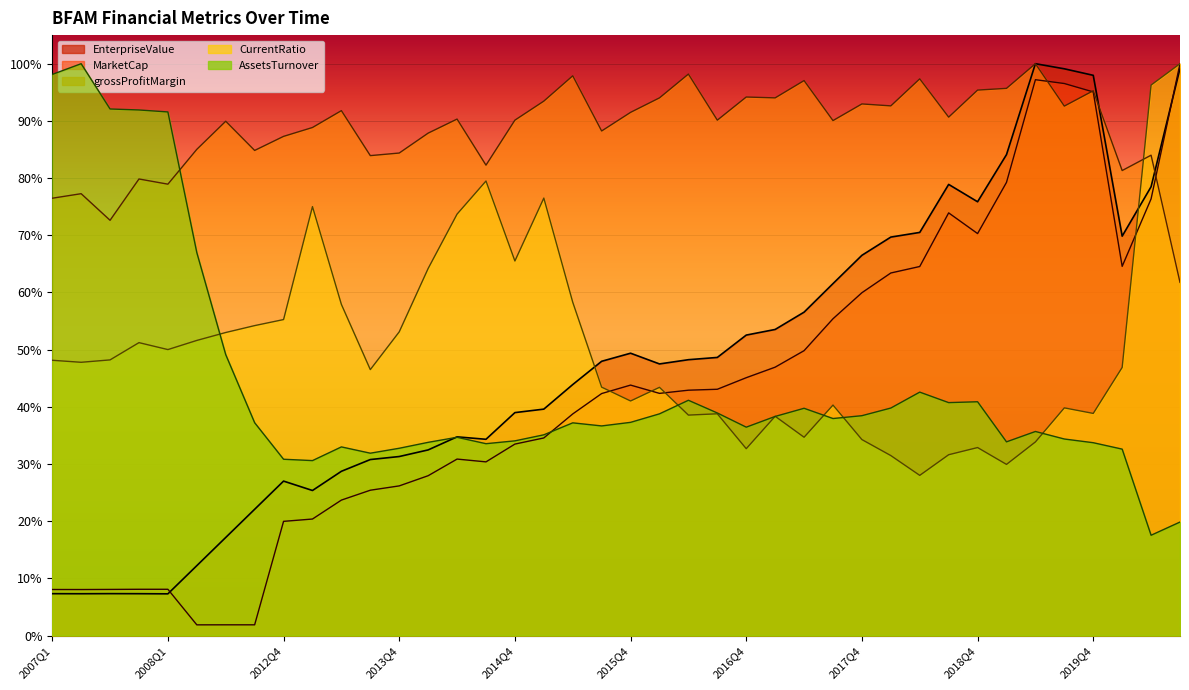

What is the difference between the maximum and second lowest values in the AssetsTurnover series?

0.8